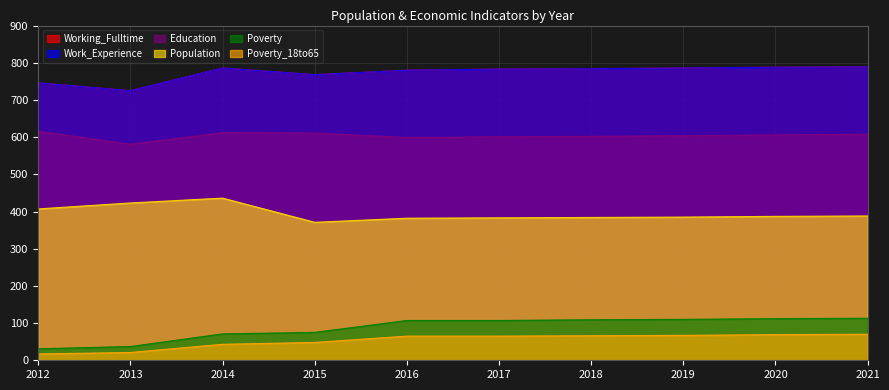

True or false: Poverty has more than 0 interior local peaks.

False